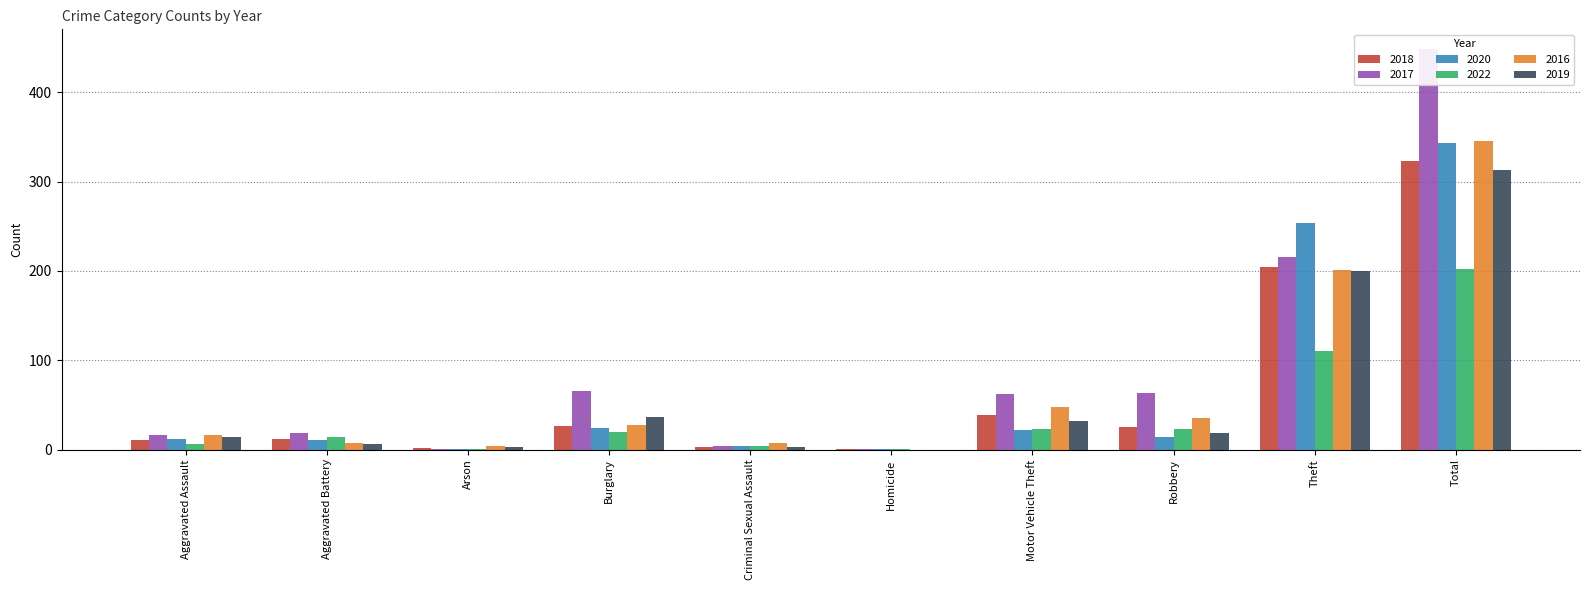

Count the number of data series in this chart.

6